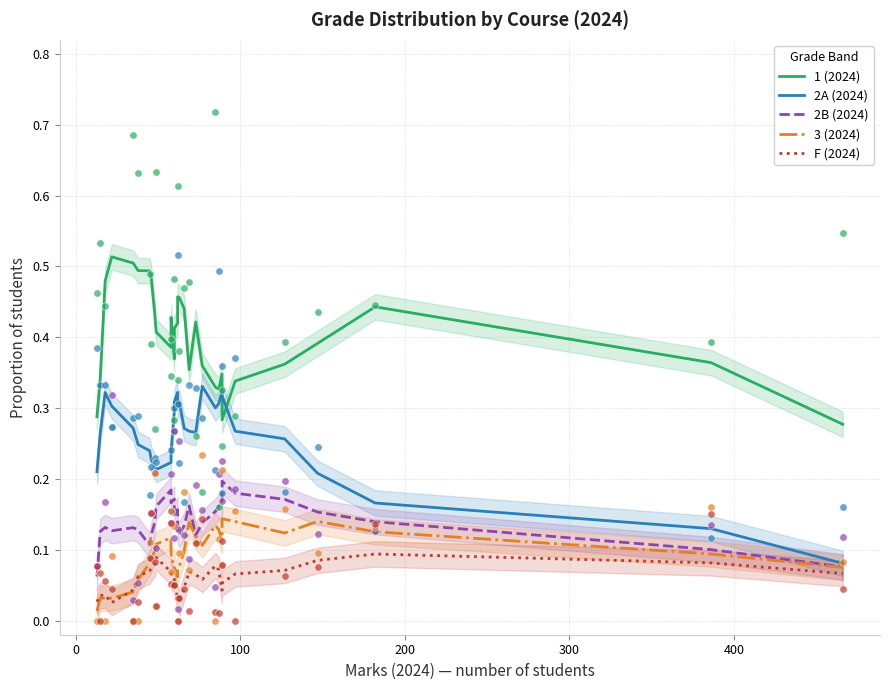

Which series has the largest total across all categories?

1 (2024)